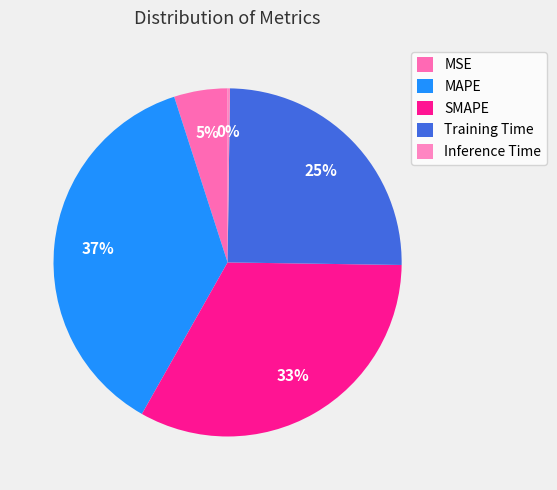

Rank the categories by value from highest to lowest.

MAPE, SMAPE, Training Time, MSE, Inference Time